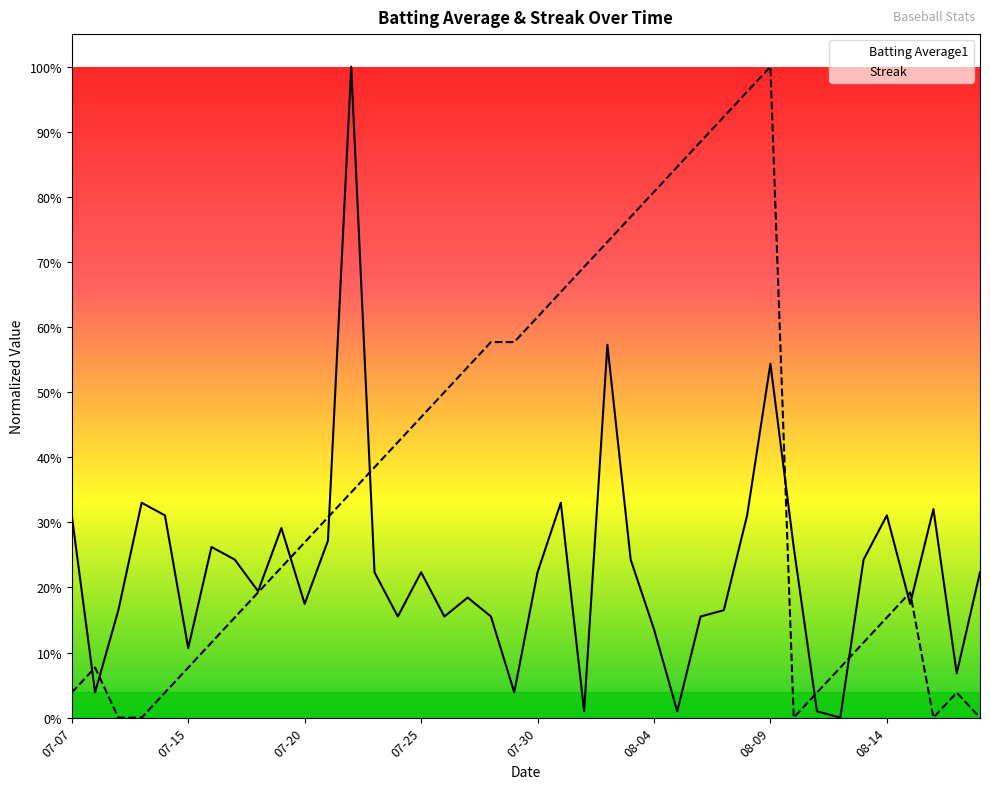

Where is the first local minimum for Batting Average1?

2010-07-08